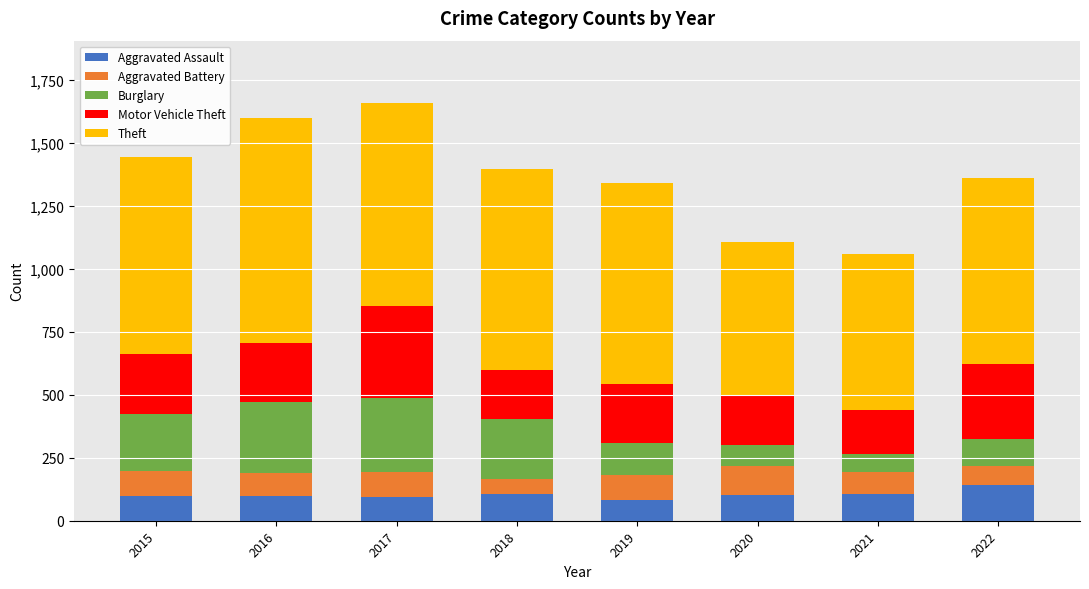

Are the bars grouped side by side (vs. stacked)?

No